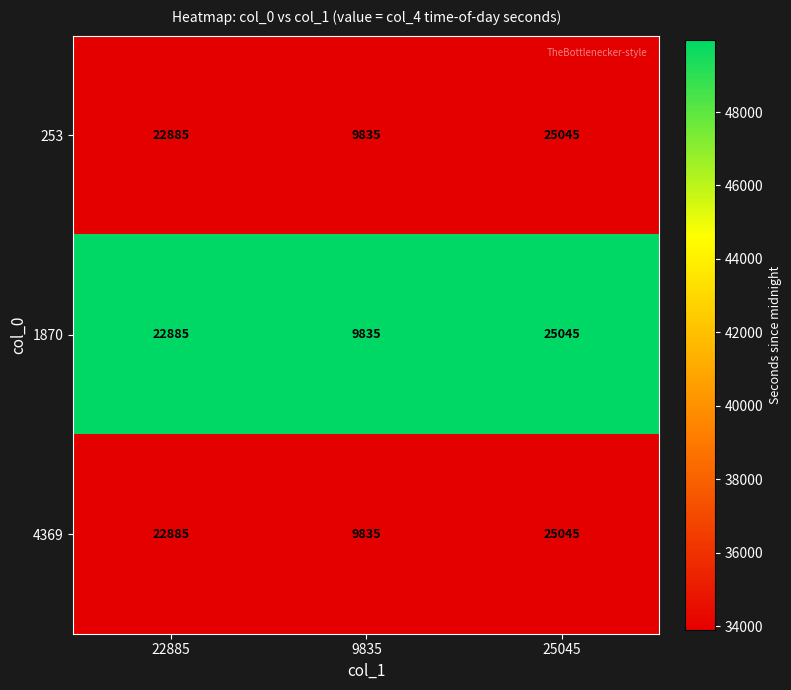

At which label is 253 closest to 17440?

22885